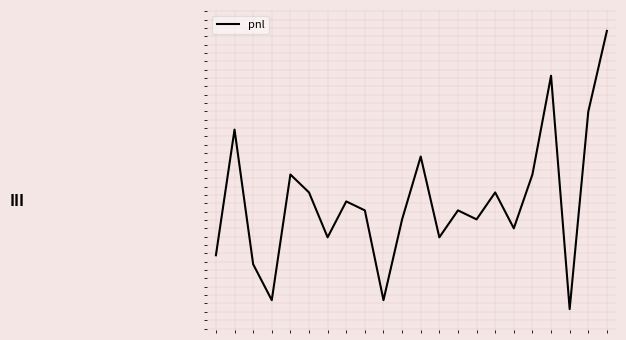

Does the chart have visible grid lines?

No